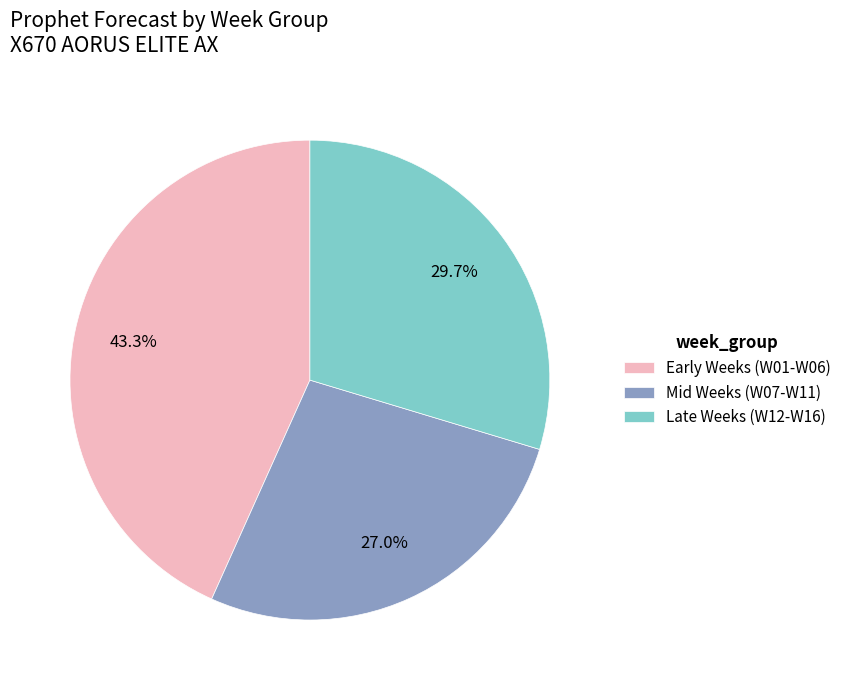

Do Early Weeks (W01-W06) and Late Weeks (W12-W16) together represent more than half of the pie?

Yes